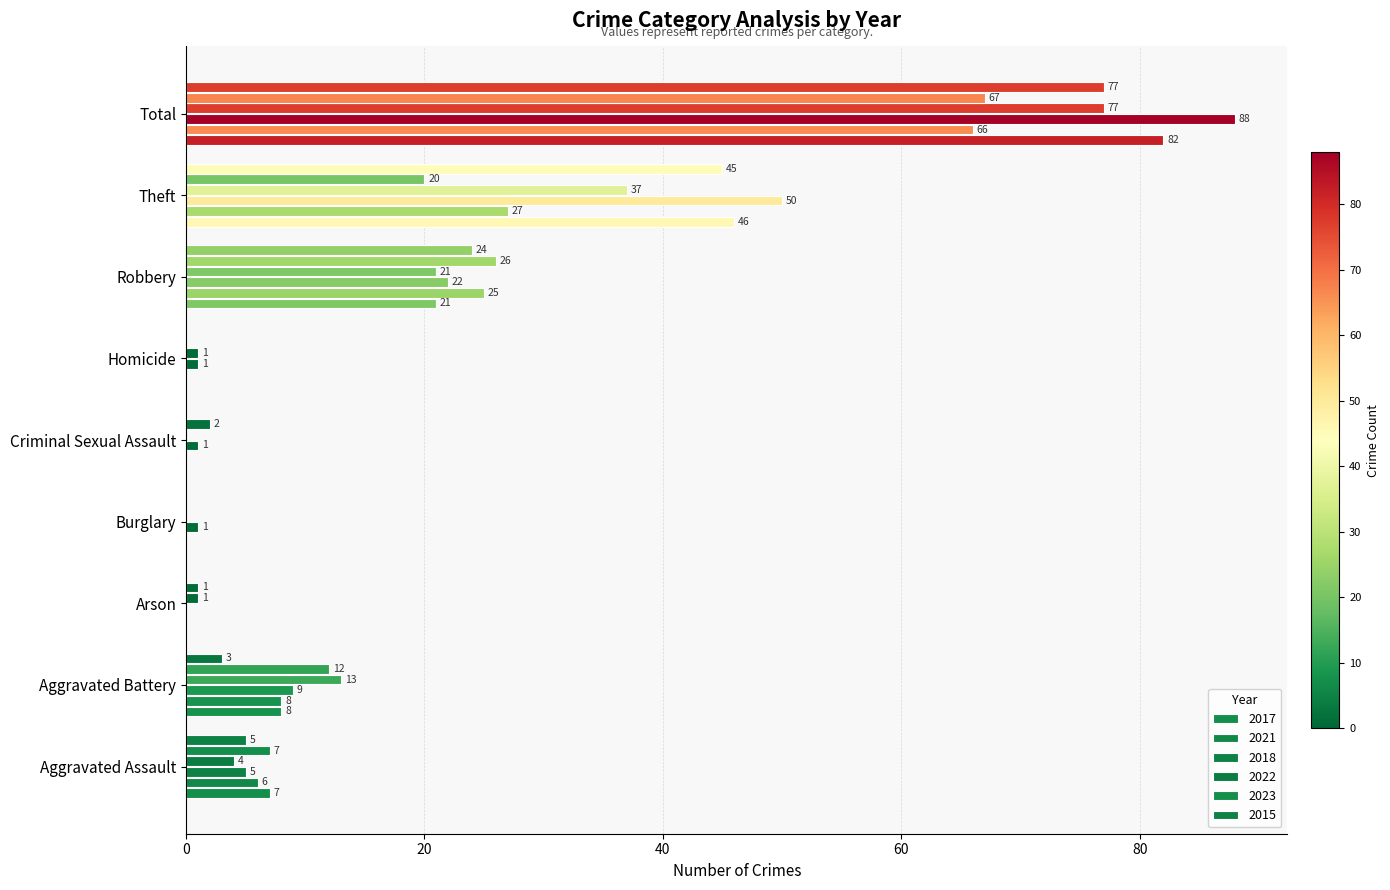

What is the sum of all 2021 values?

132